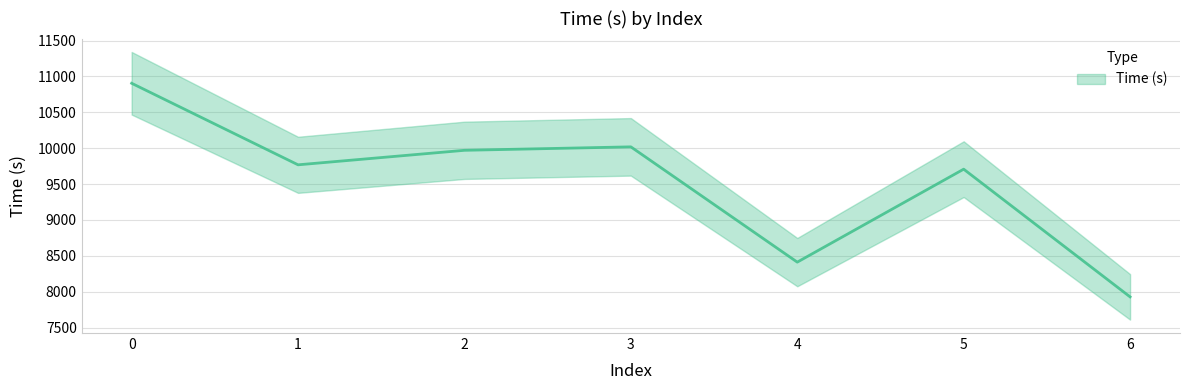

The value at 0 is 10904.4. True or false?

True